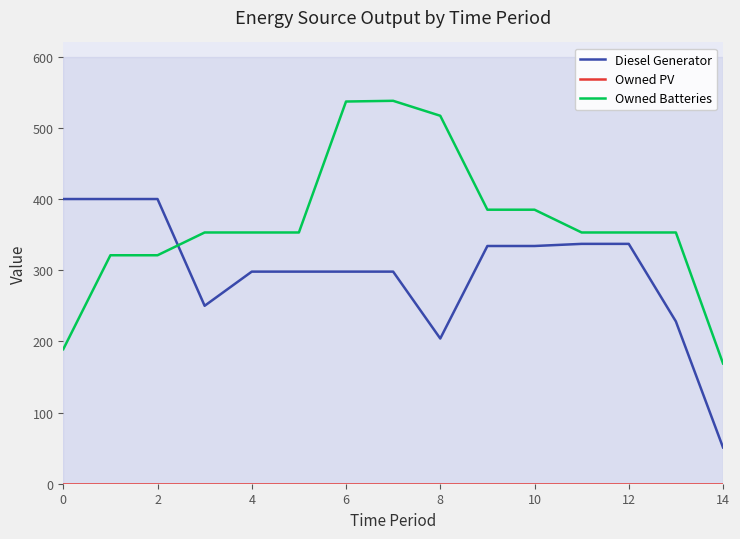

What is the minimum value for Owned Batteries?

169